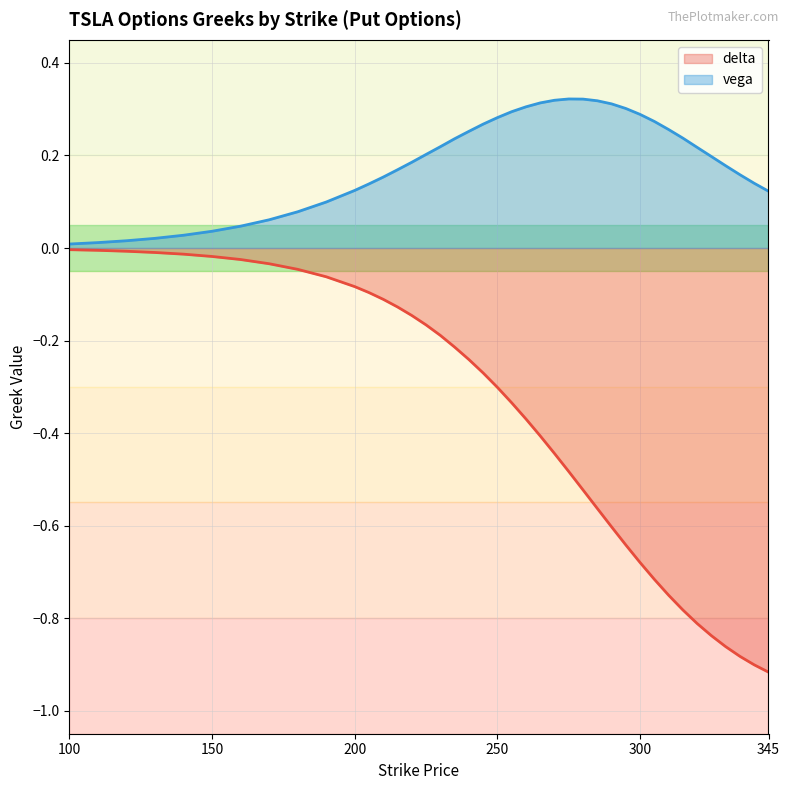

True or false: delta and vega cross at least once.

False